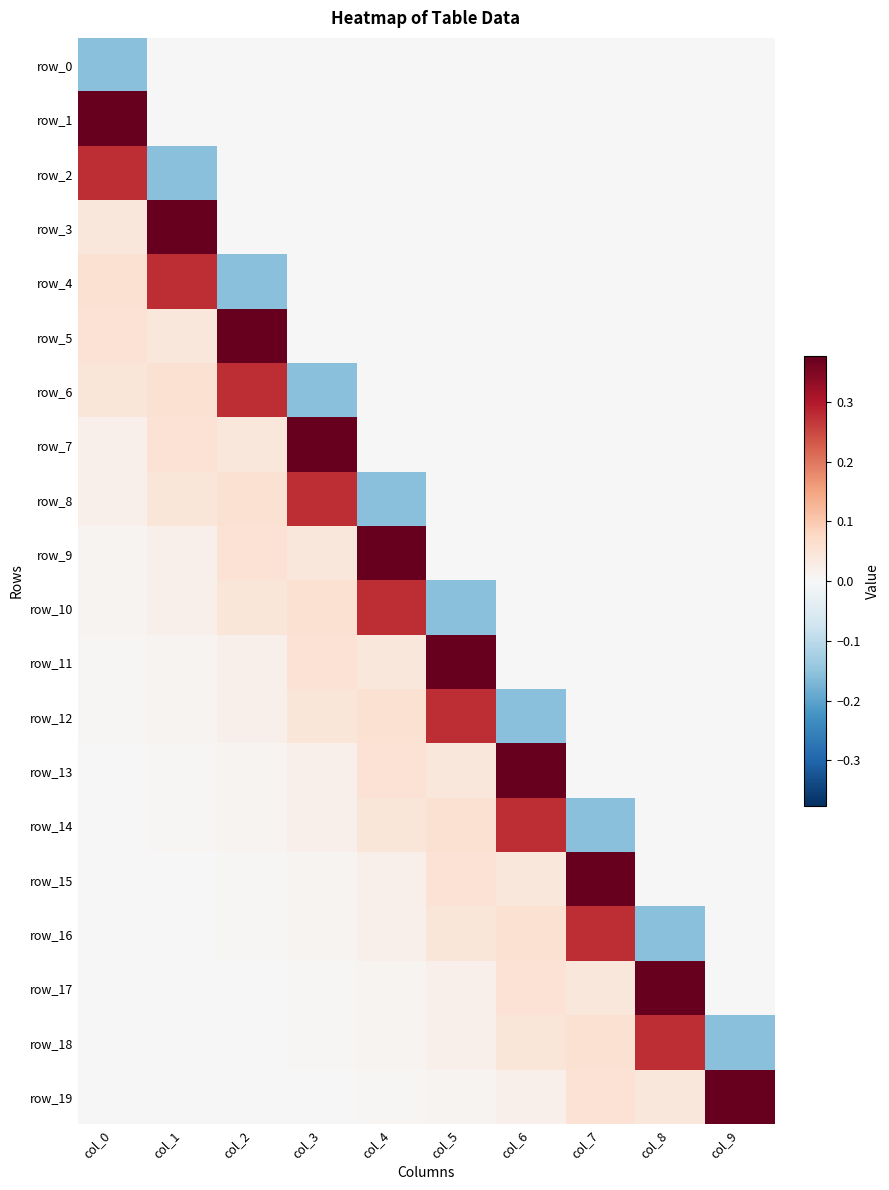

What is the smallest value displayed?

-0.2